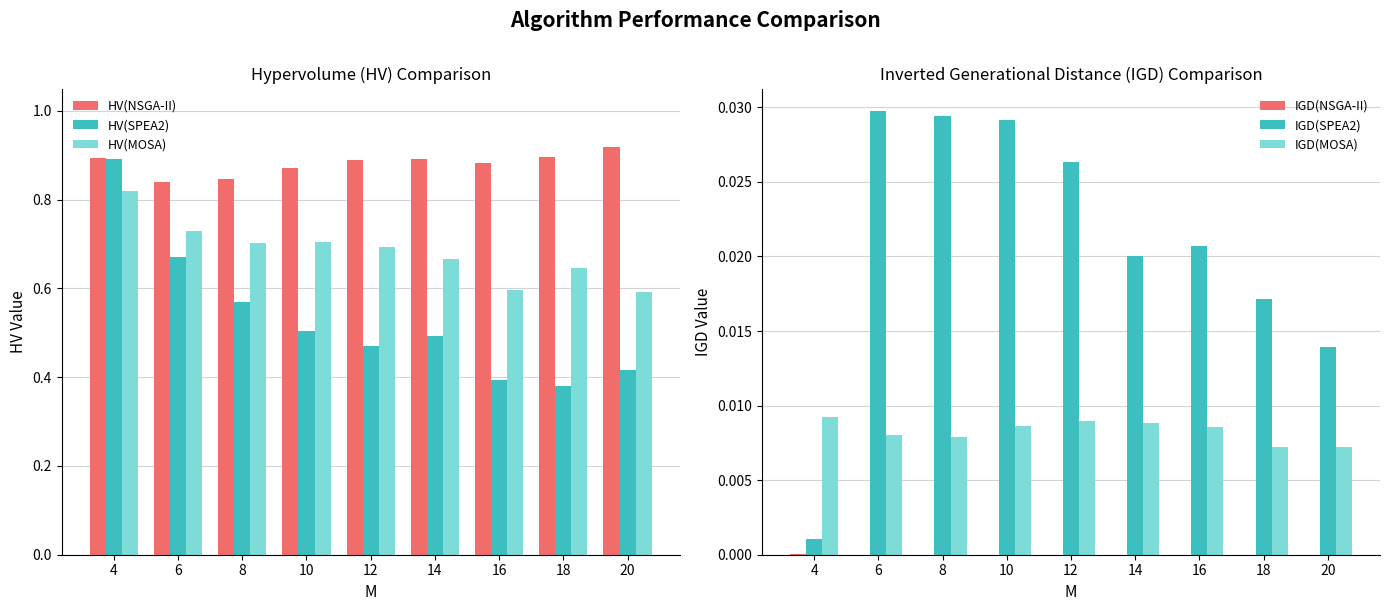

Which has a higher value, 20 or 8?

20